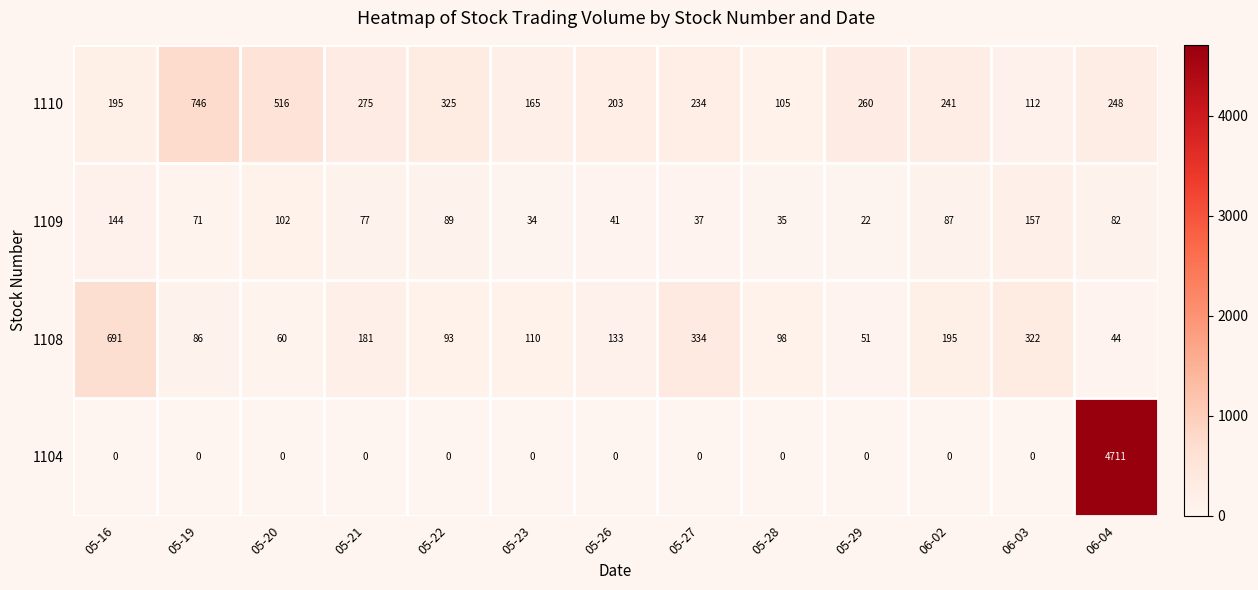

Rank the series by their maximum value, from highest to lowest.

1104, 1110, 1108, 1109